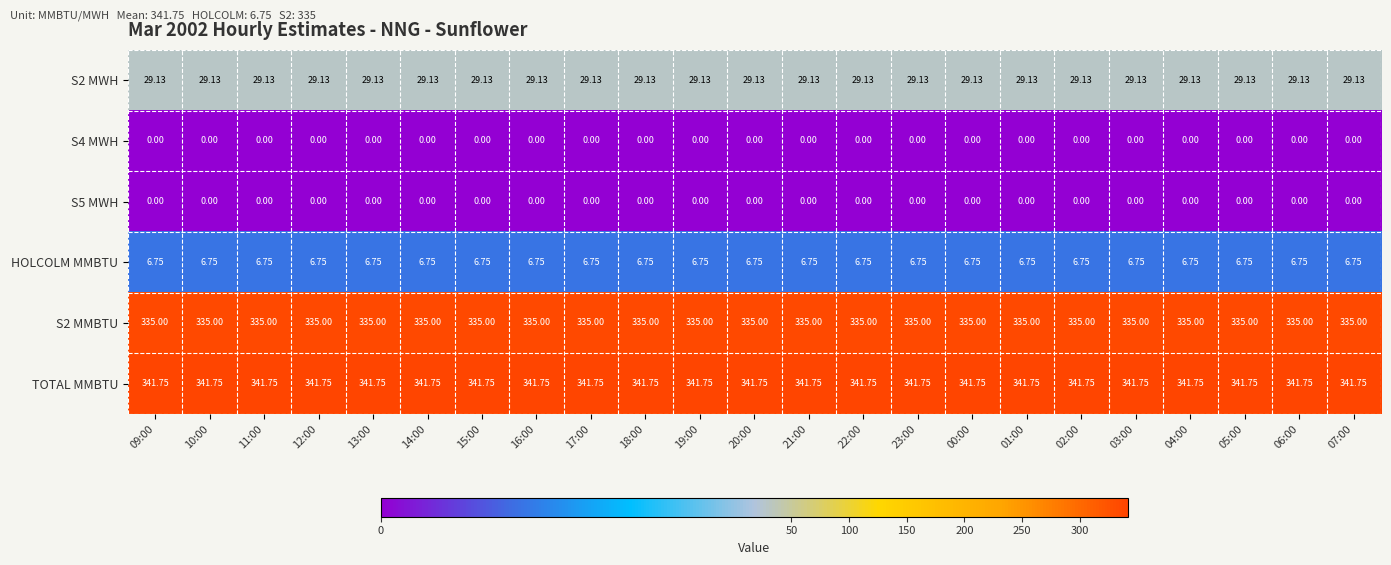

Is the value of S4 MWH at 17:00 greater than the value of HOLCOLM MMBTU at 05:00?

No